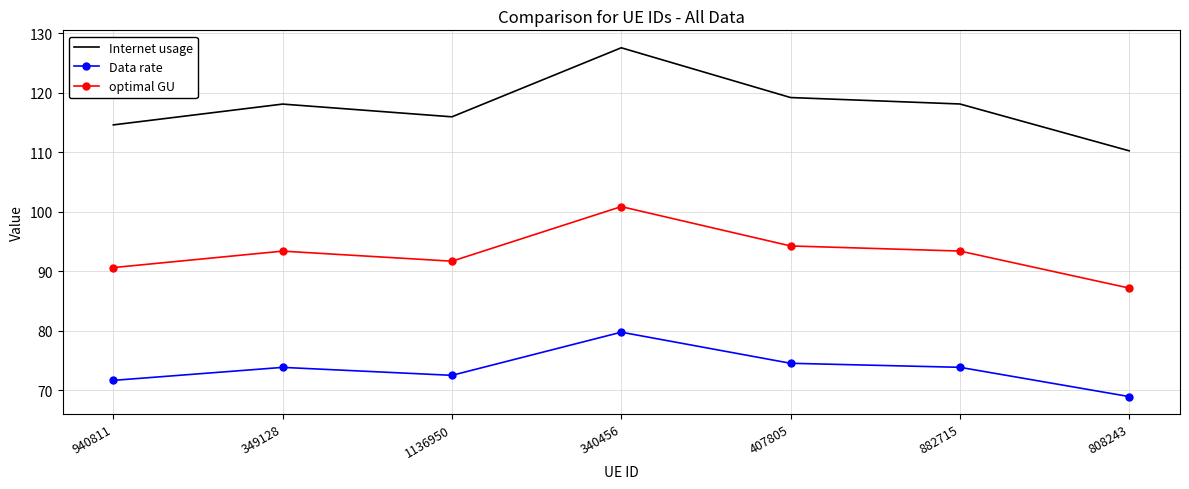

What position from the left is 340456?

4